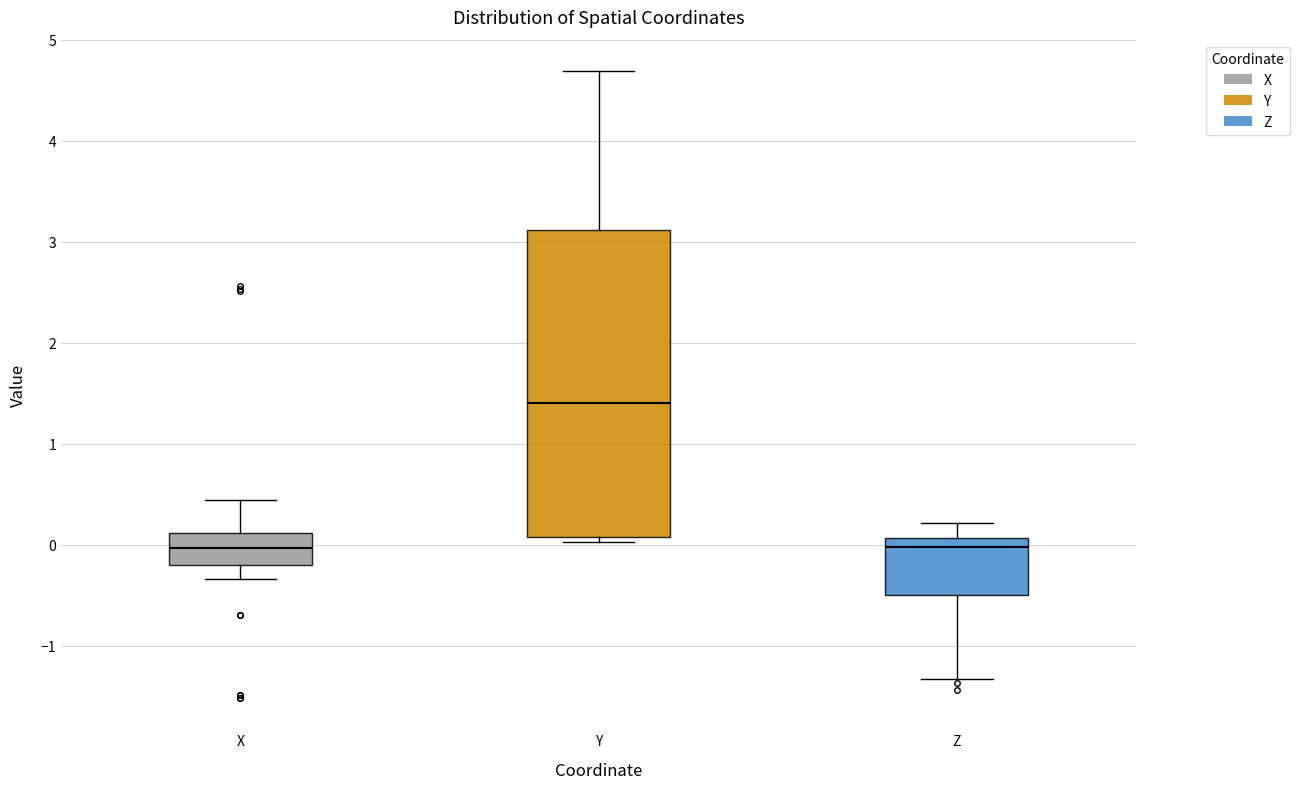

Where does the median line of the box for Z sit on the y-axis? The values are not printed on the chart, so give them approximately, as read against the axis.

0.0